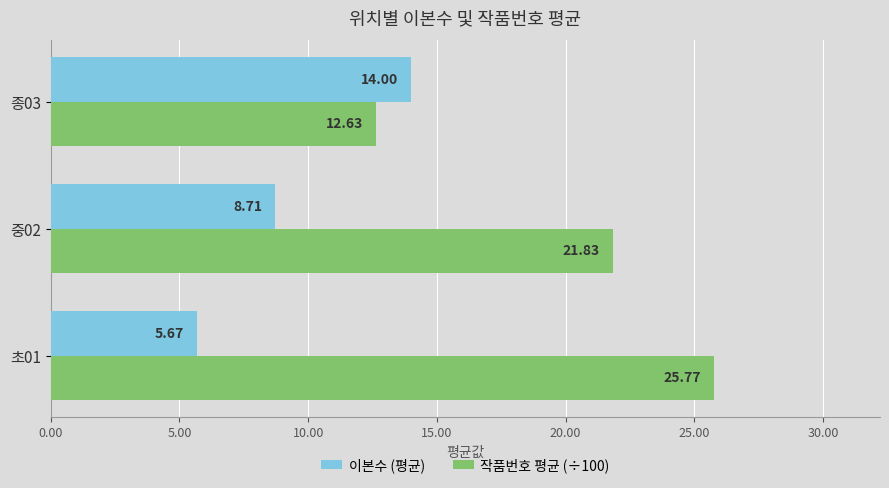

How many data points in 작품번호 평균 (÷100) are above 21?

2